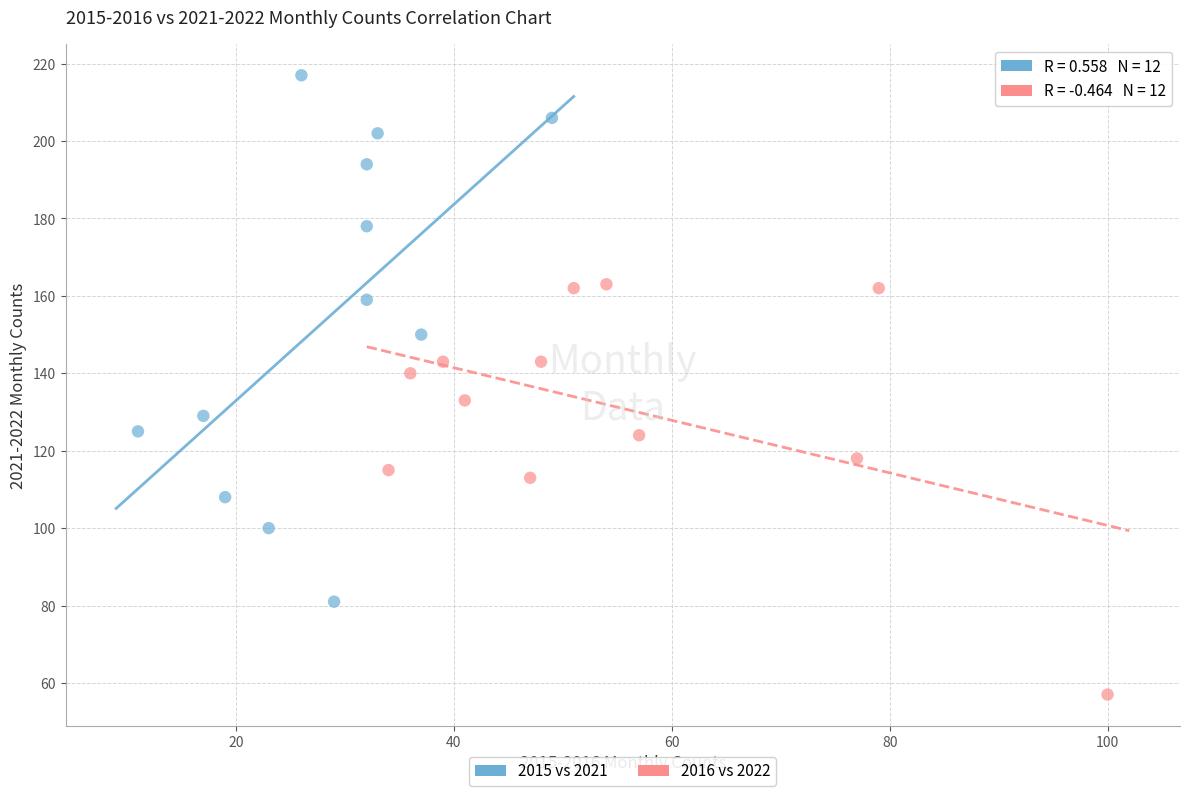

Which series contains the lowest Y value?

2016 vs 2022